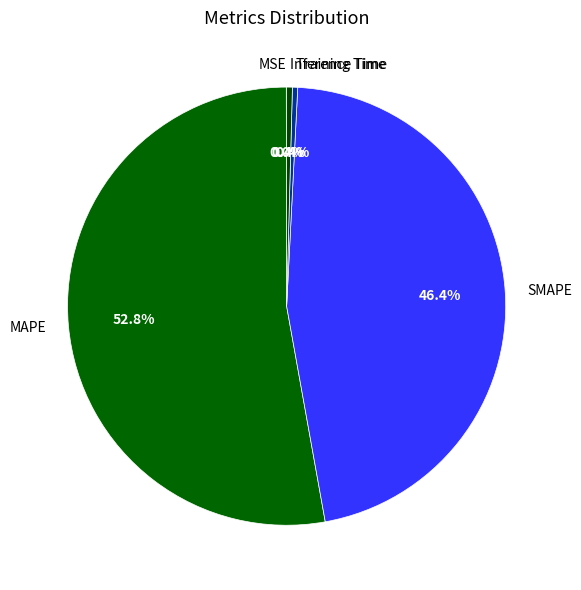

To the nearest percent, what is the combined percentage of SMAPE and Inference Time?

47%